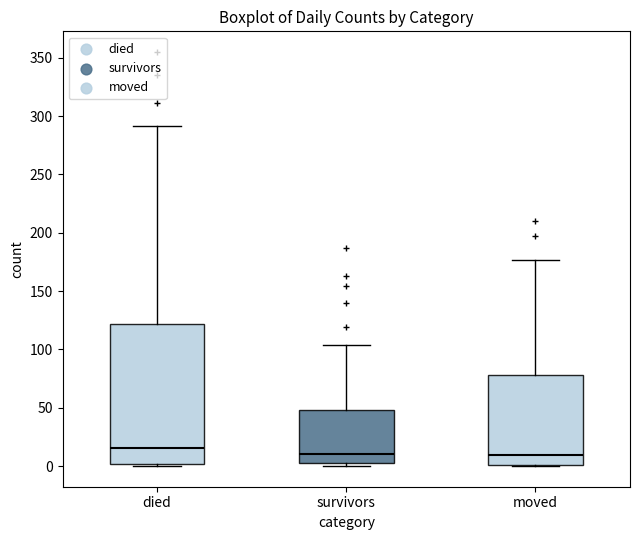

Which box is the tallest, from its lower edge to its upper edge?

died